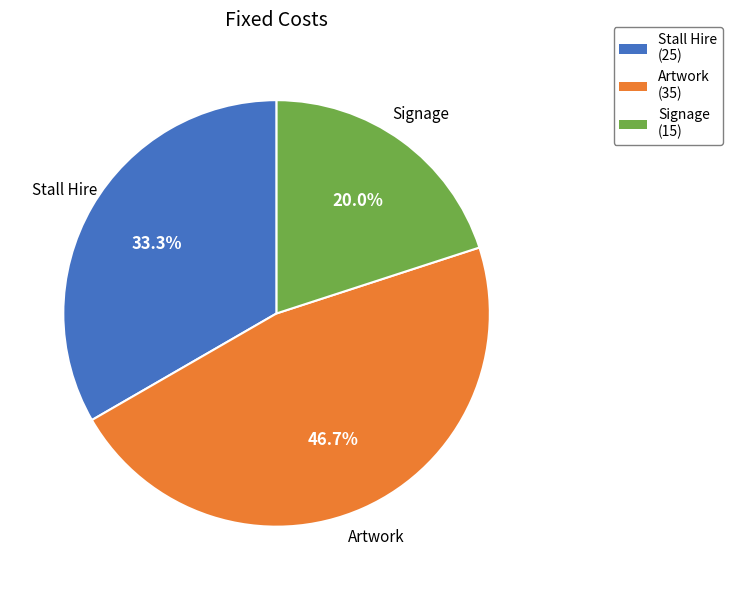

To the nearest percent, what portion does Signage represent?

20%